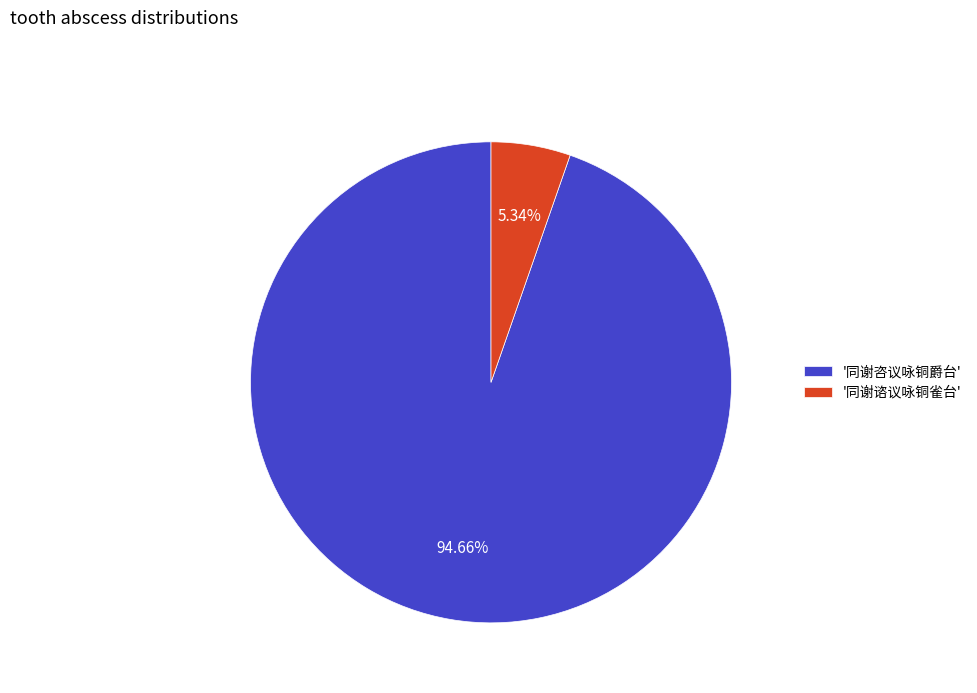

Rank the categories by value from highest to lowest.

'同谢咨议咏铜爵台', '同谢谘议咏铜雀台'